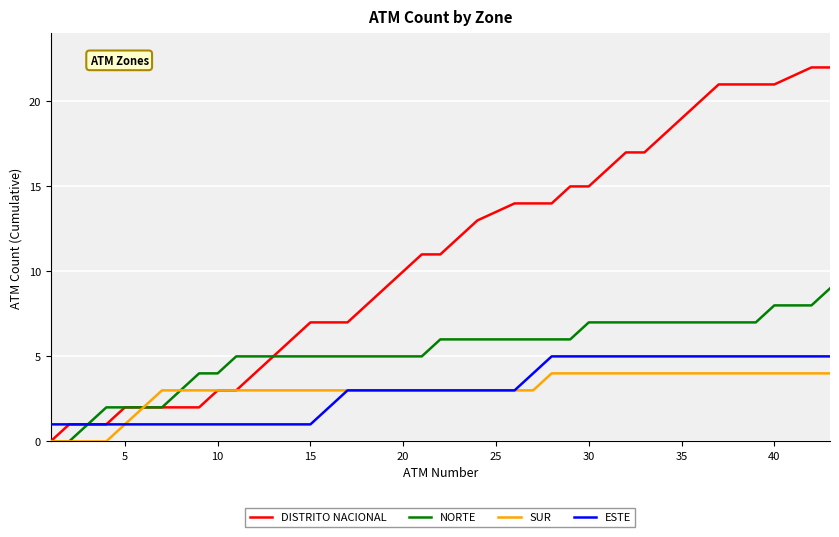

Which series has the largest range (max minus min)?

DISTRITO NACIONAL